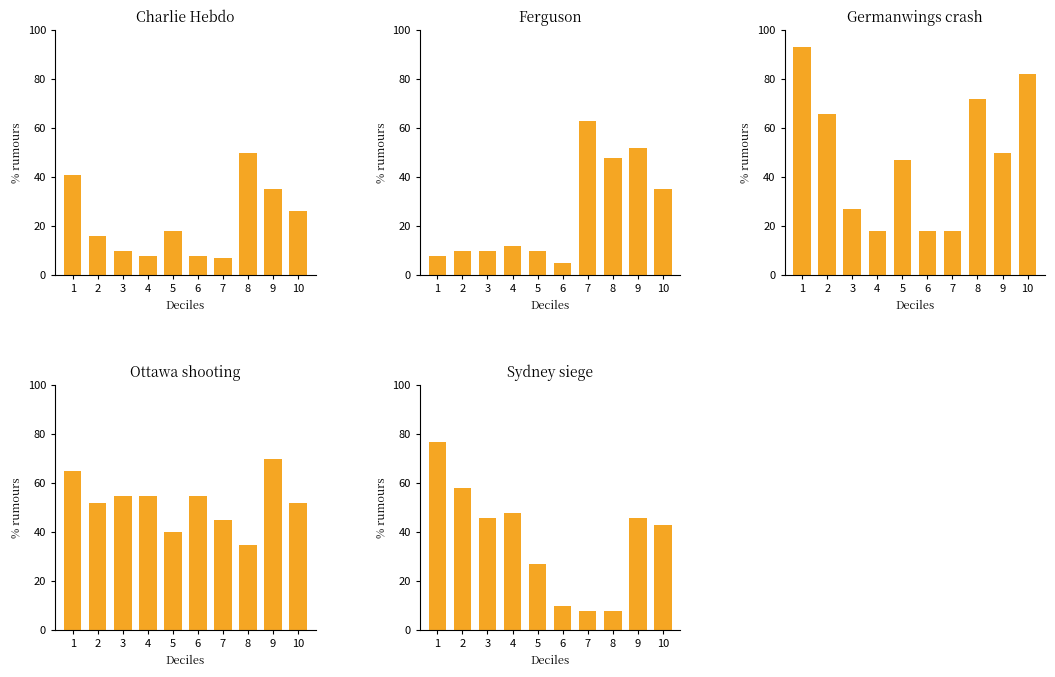

How many values in the Charlie Hebdo series exceed 18?

4